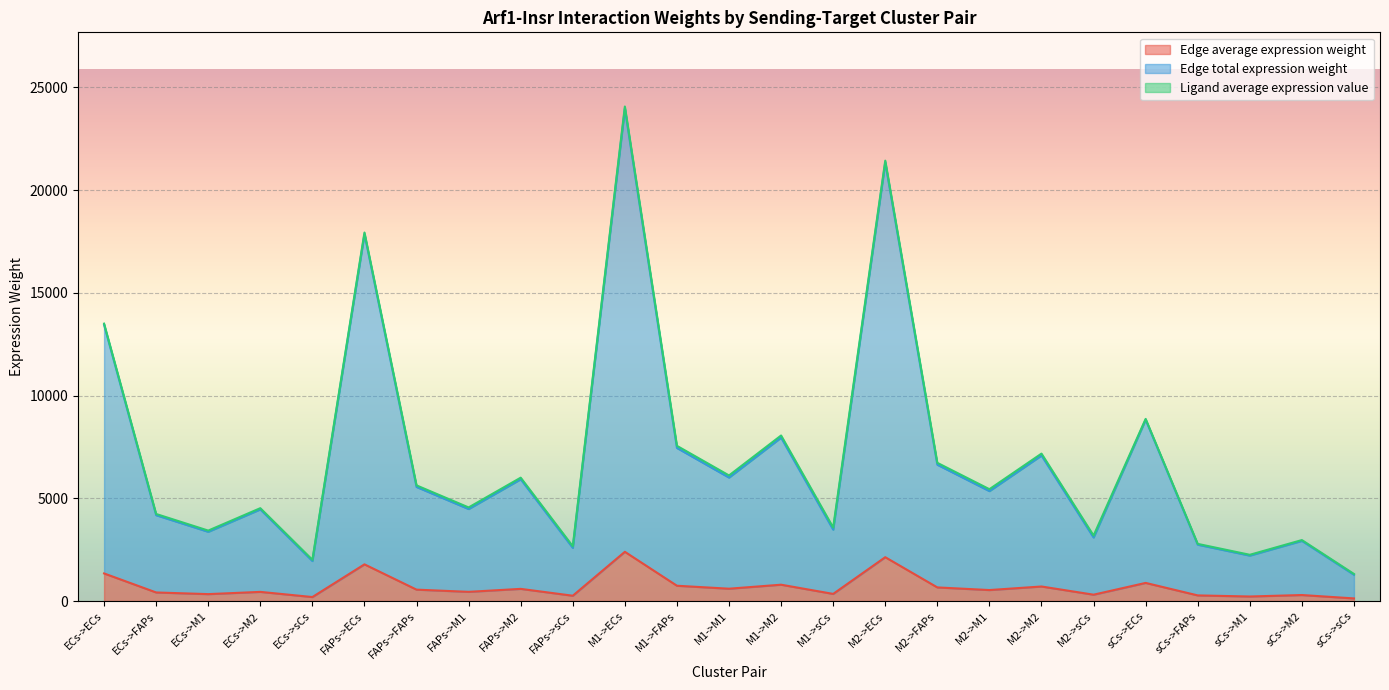

At which category is the sum across all series the highest?

M1->ECs